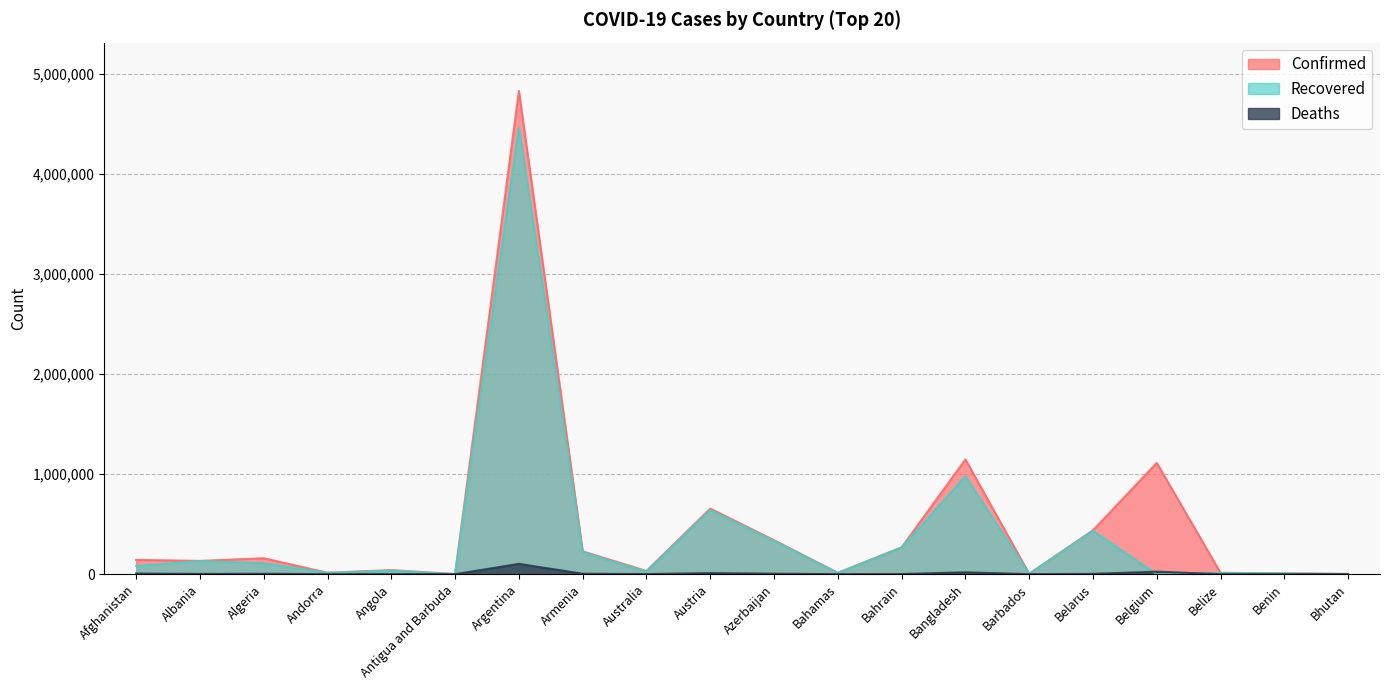

Which series has the largest range (max minus min)?

Confirmed